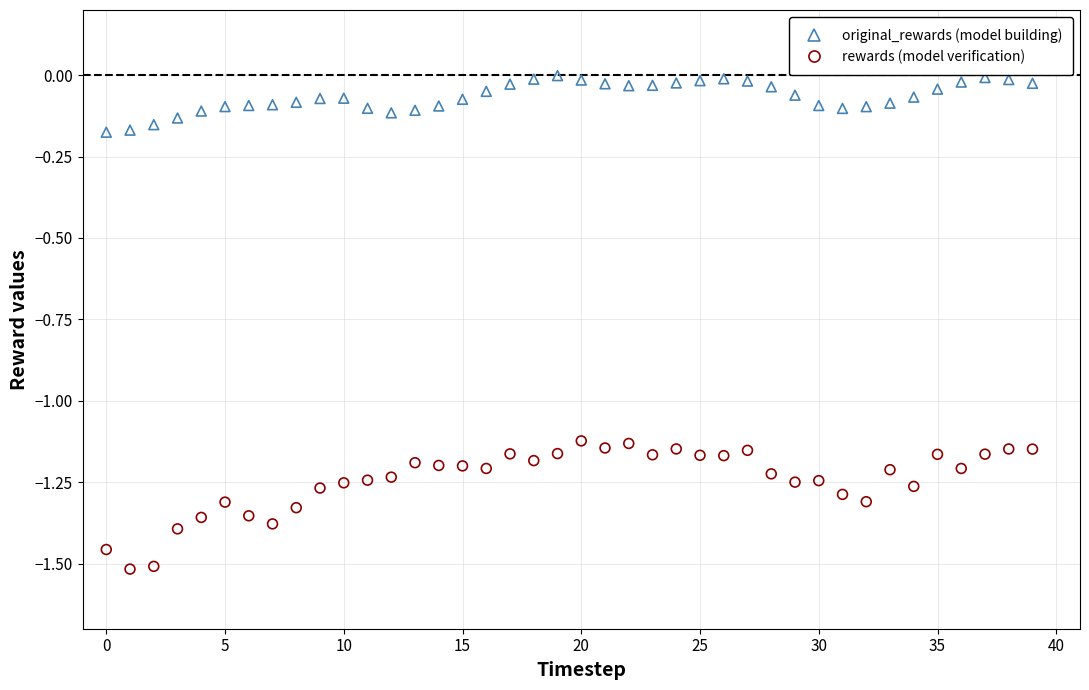

Across all data points, what is the range of Y values (max minus min)?

1.5